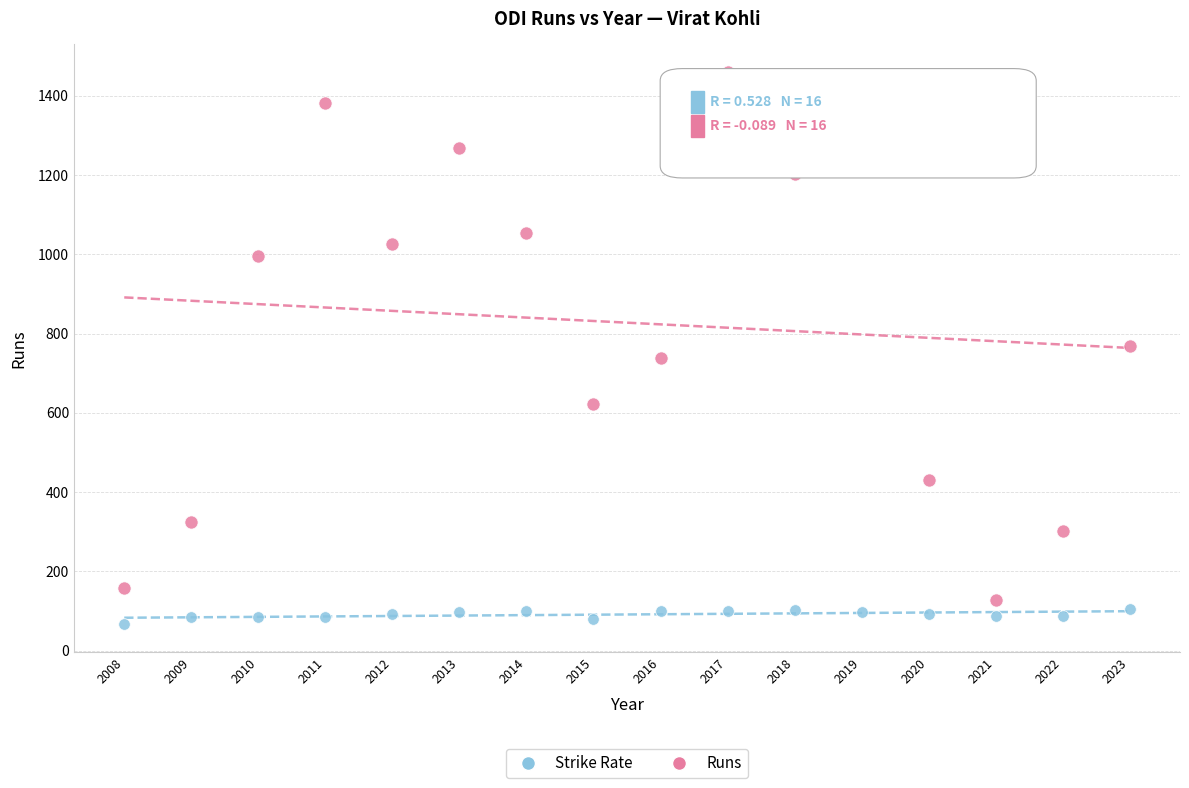

In the Runs series, what Y value is closest to 794?

768.0